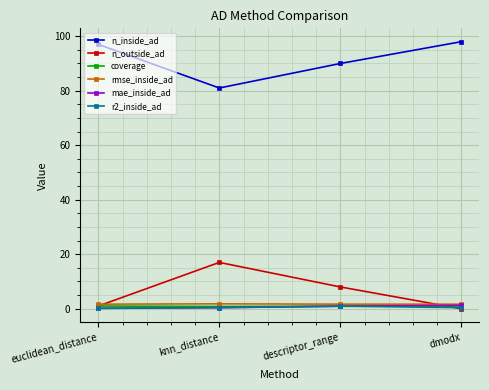

What position from the left is dmodx?

4